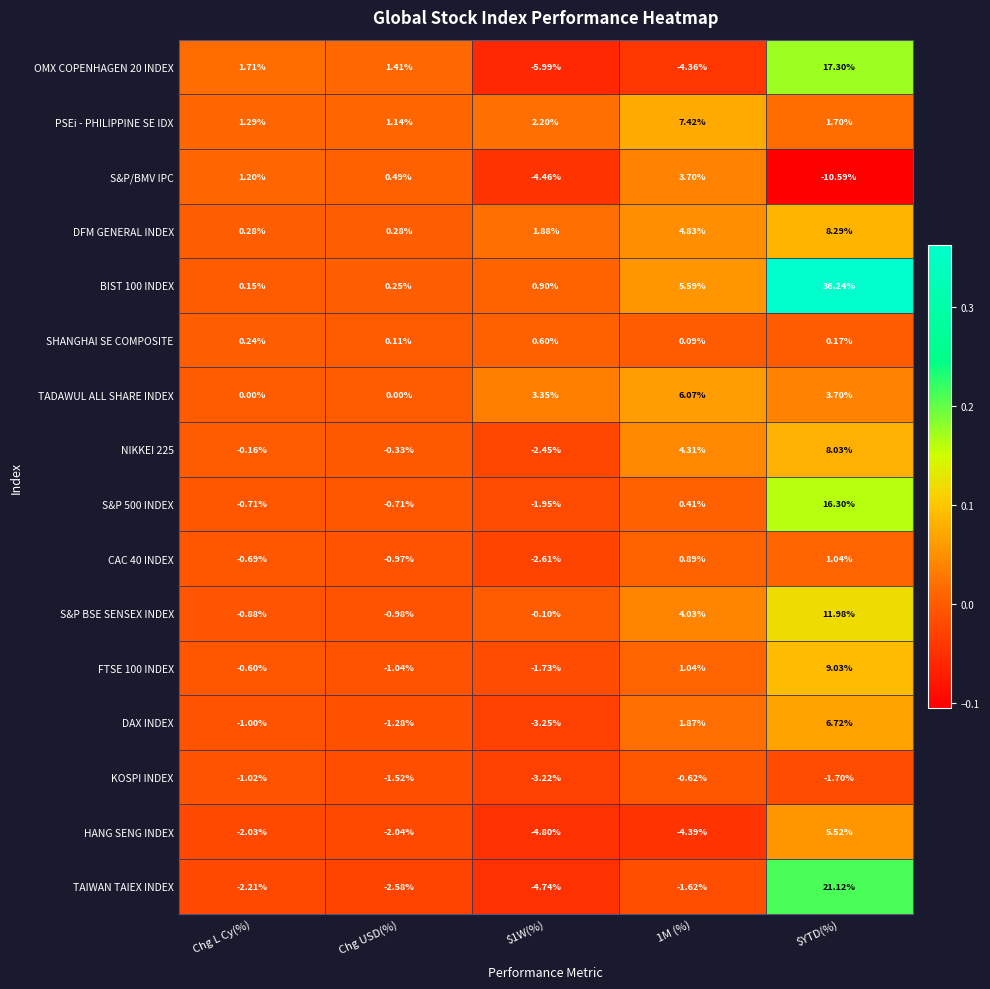

Which category has the lowest value across all series?

$YTD(%)